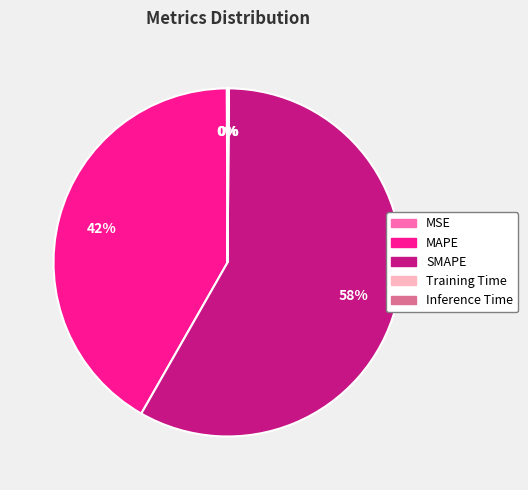

Which slice is the largest?

SMAPE